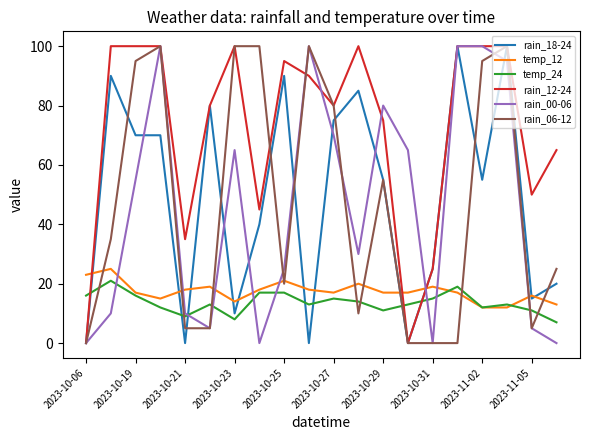

How many values in the rain_12-24 series are below 90?

10